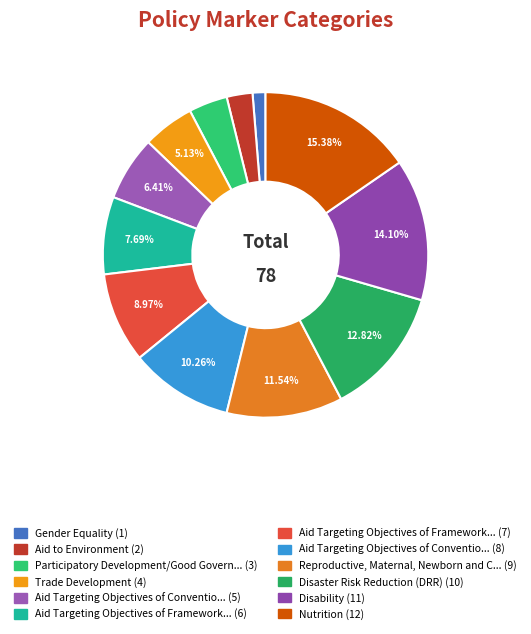

Count the number of slices in the pie.

12